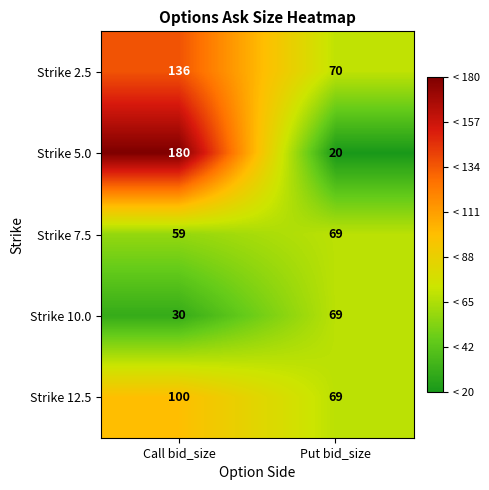

Count the number of categories in the chart.

2